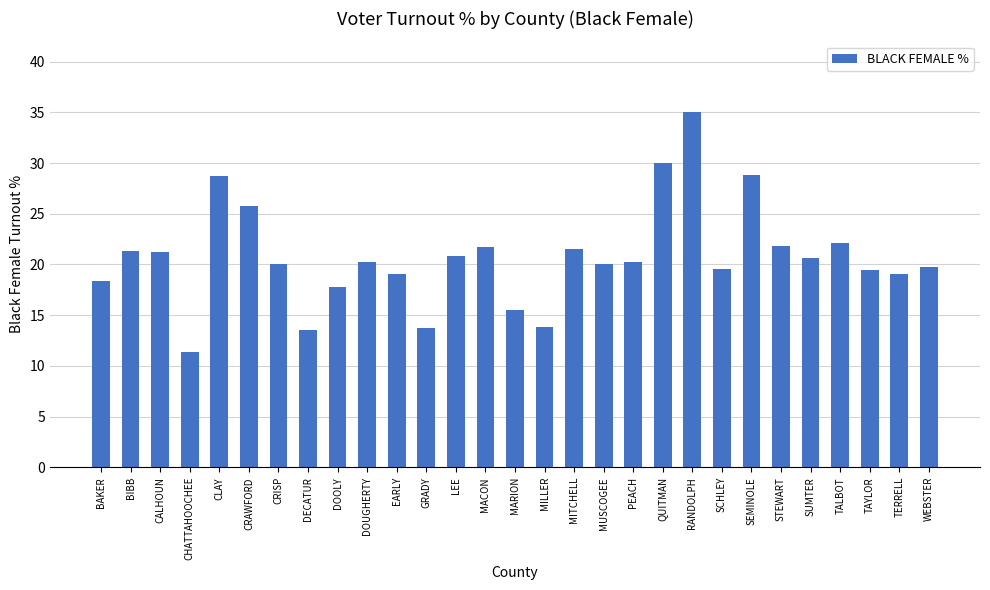

Which label corresponds to the smallest value in the chart?

CHATTAHOOCHEE